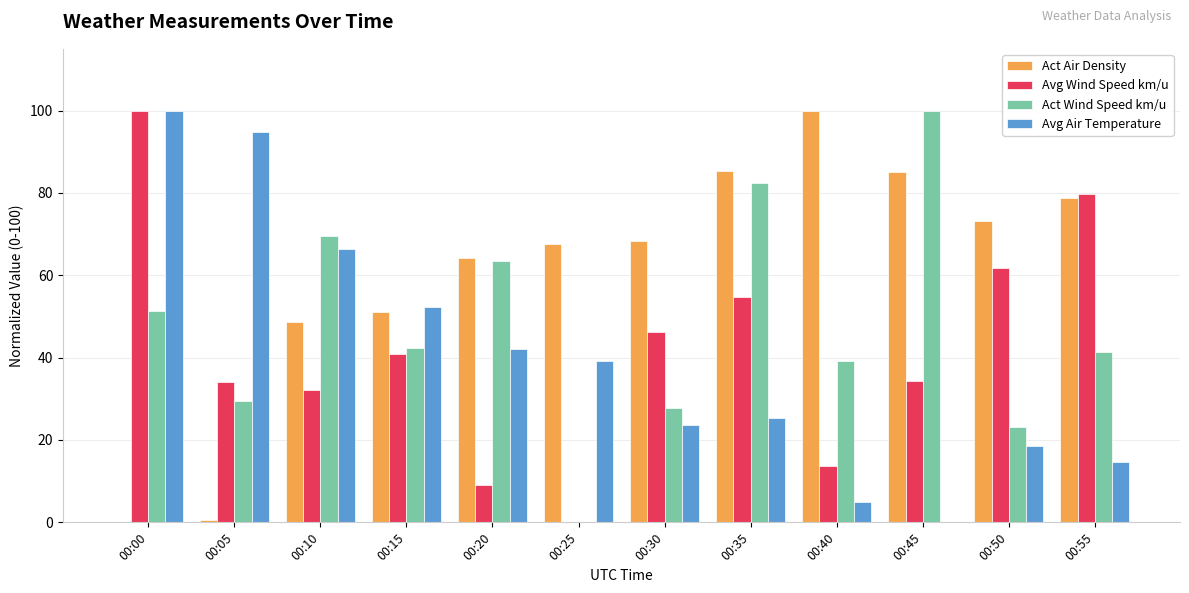

Between 00:25 and 00:45, which series saw the biggest shift?

Act Wind Speed km/u